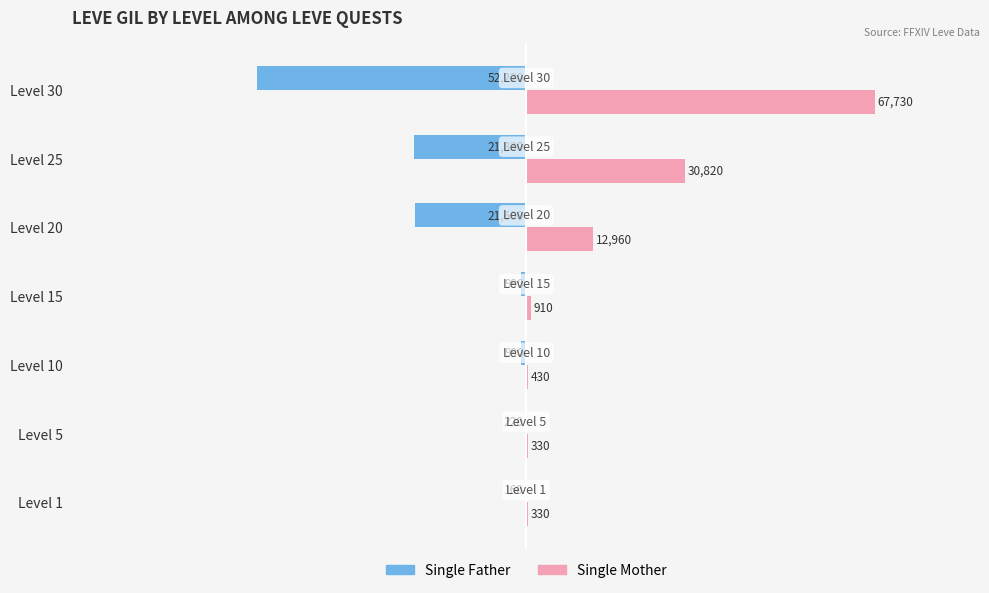

The Single Father series shows -220 at Level 5. True or false?

True